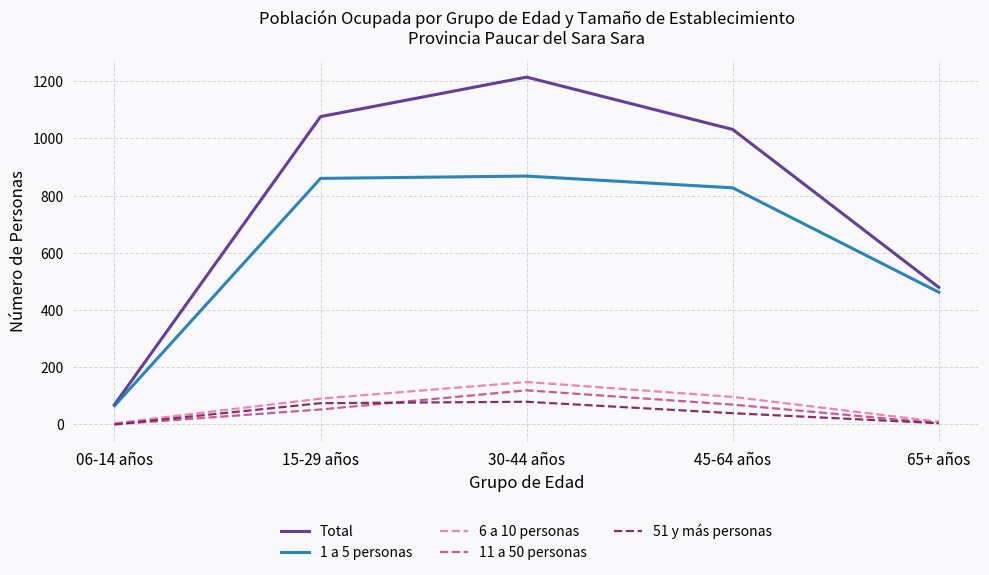

Rank the categories by Total value from lowest to highest.

06-14 años, 65+ años, 45-64 años, 15-29 años, 30-44 años